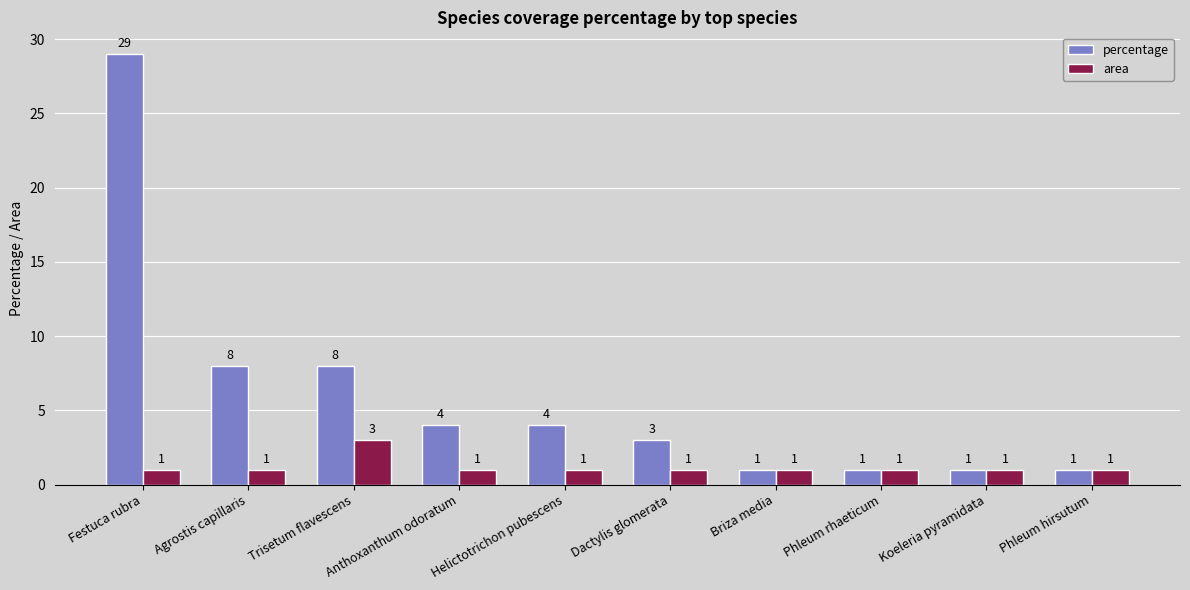

Rank the series by their average value, from highest to lowest.

percentage, area